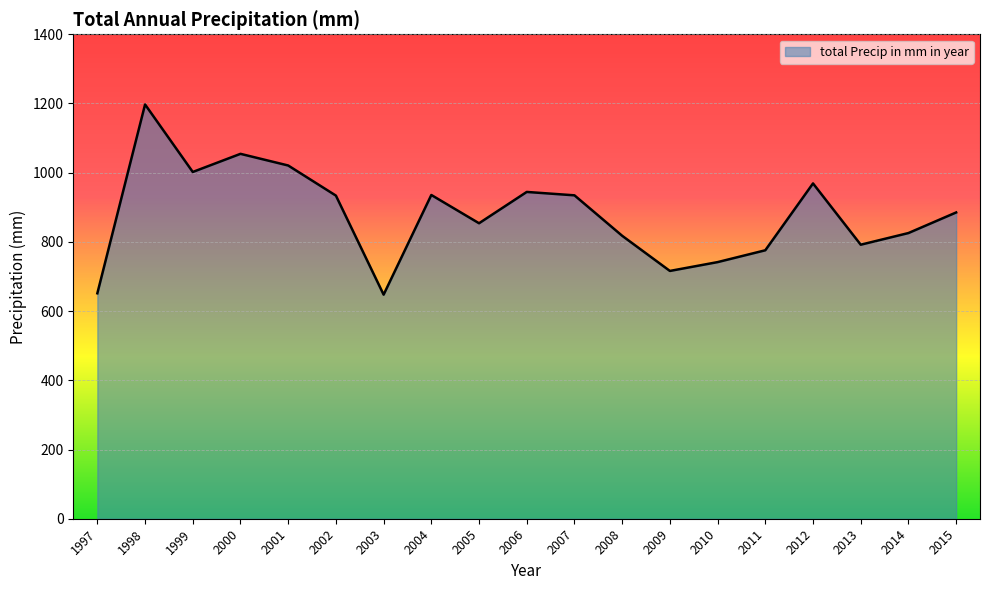

What is the change in value from 2001 to 2005?

-166.9